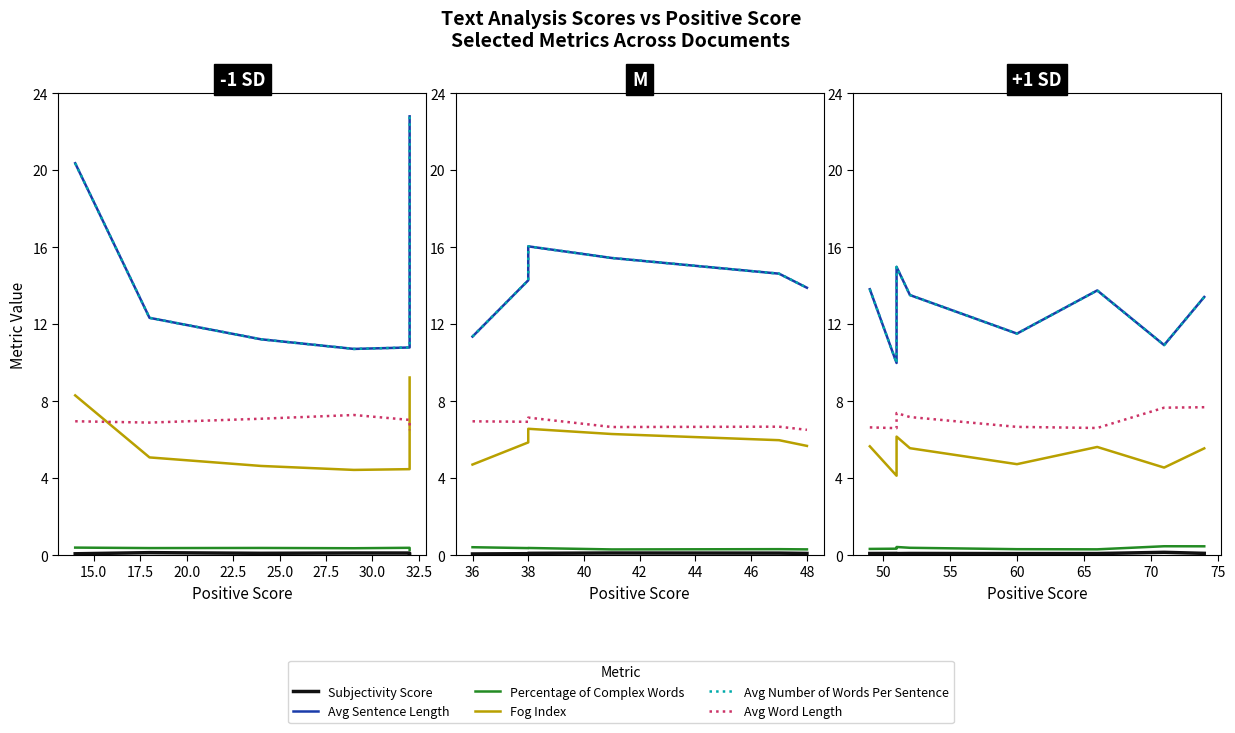

True or false: Avg Sentence Length has more than 2 interior local peaks.

False